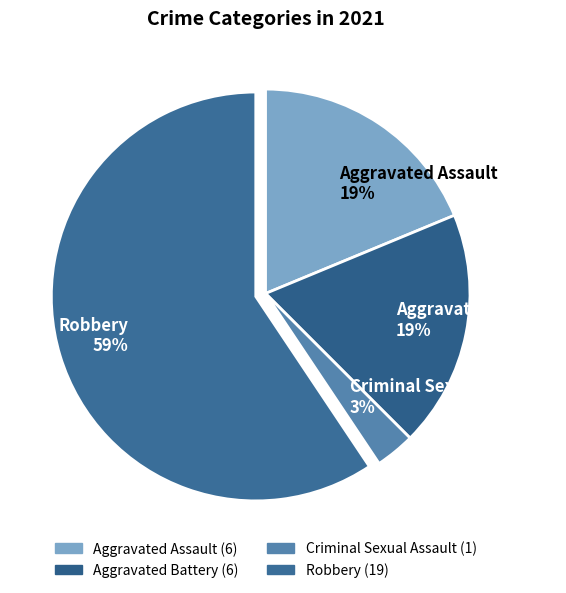

Which has a higher value, Aggravated Assault 19% or Robbery 59%?

Robbery 59%